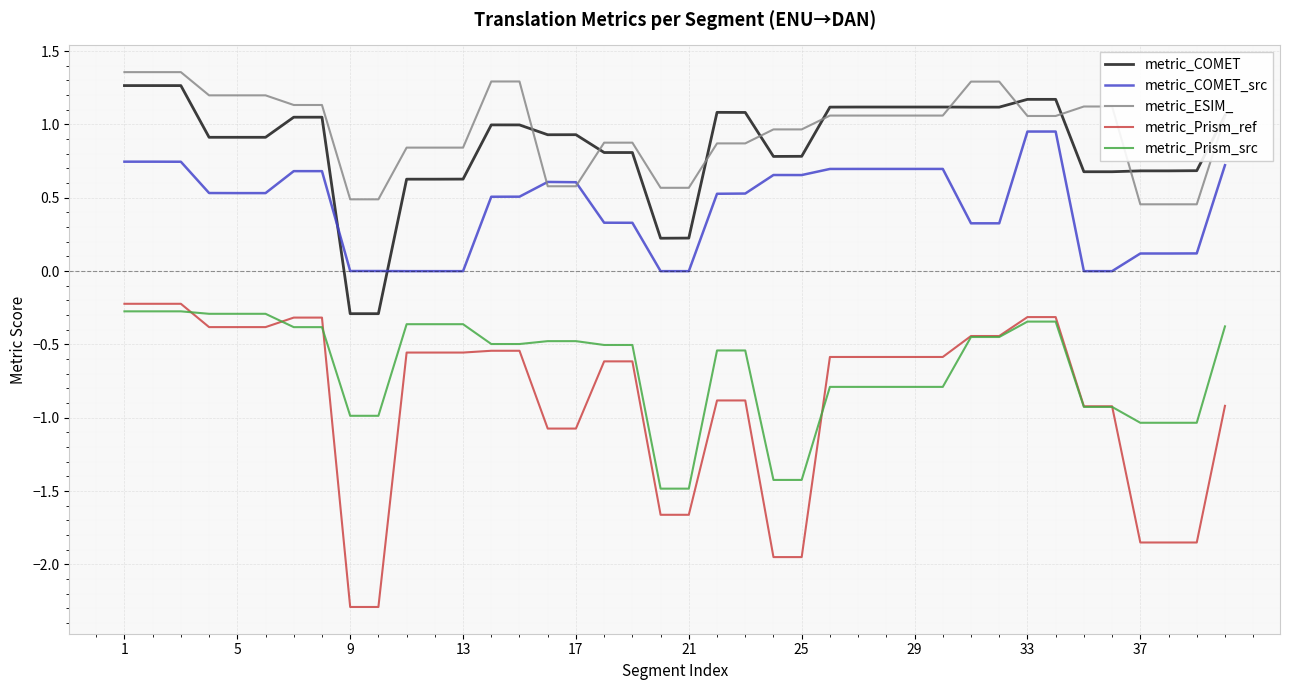

True or false: metric_Prism_ref and metric_COMET_src intersect in this chart.

False